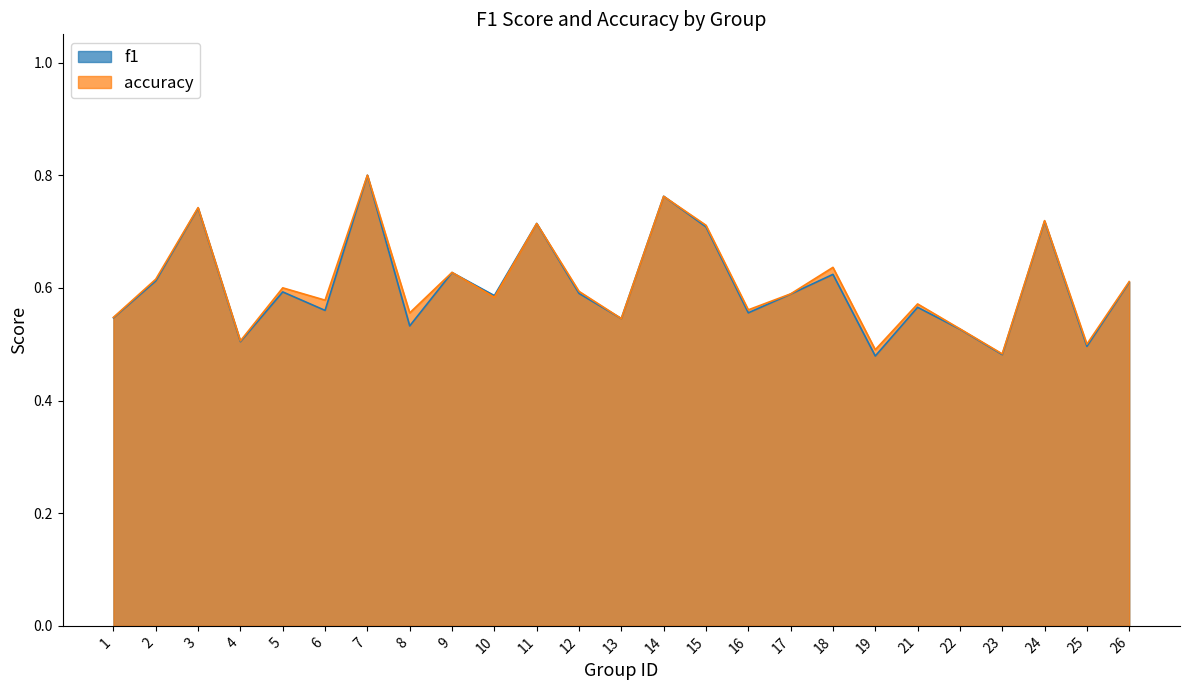

Reading left to right, list all the values displayed in this chart.

f1: 0.5	0.6	0.7	0.5	0.6	0.6	0.8	0.5	0.6	0.6	0.7	0.6	0.5	0.8	0.7	0.6	0.6	0.6	0.5	0.6	0.5	0.5	0.7	0.5	0.6
accuracy: 0.5	0.6	0.7	0.5	0.6	0.6	0.8	0.6	0.6	0.6	0.7	0.6	0.5	0.8	0.7	0.6	0.6	0.6	0.5	0.6	0.5	0.5	0.7	0.5	0.6